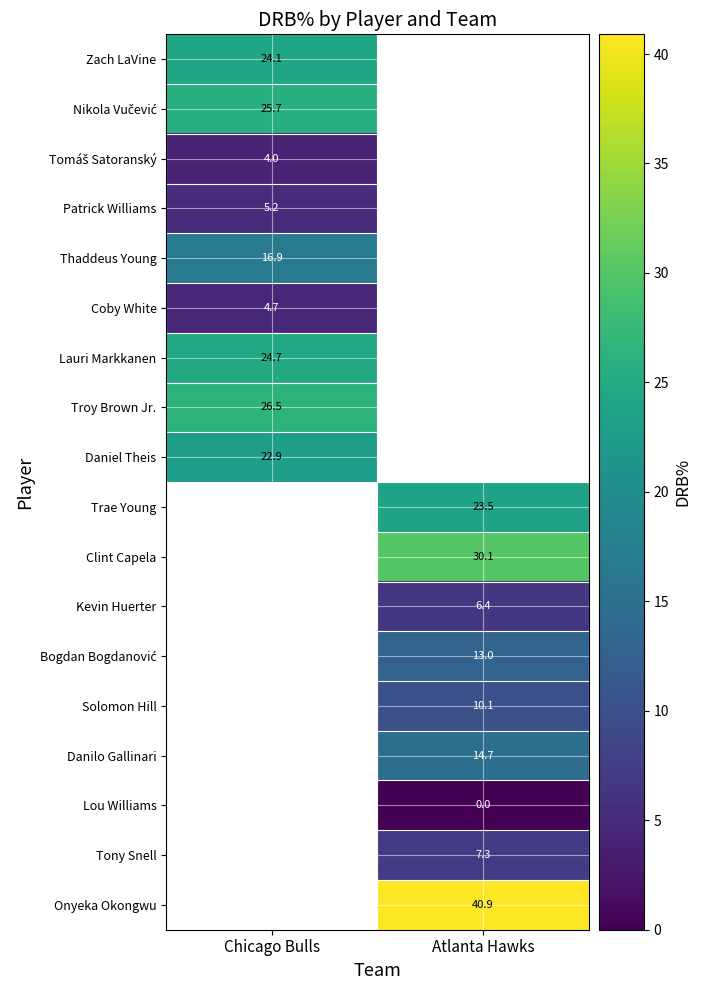

What is the spread (max minus min) of values at Chicago Bulls?

22.5